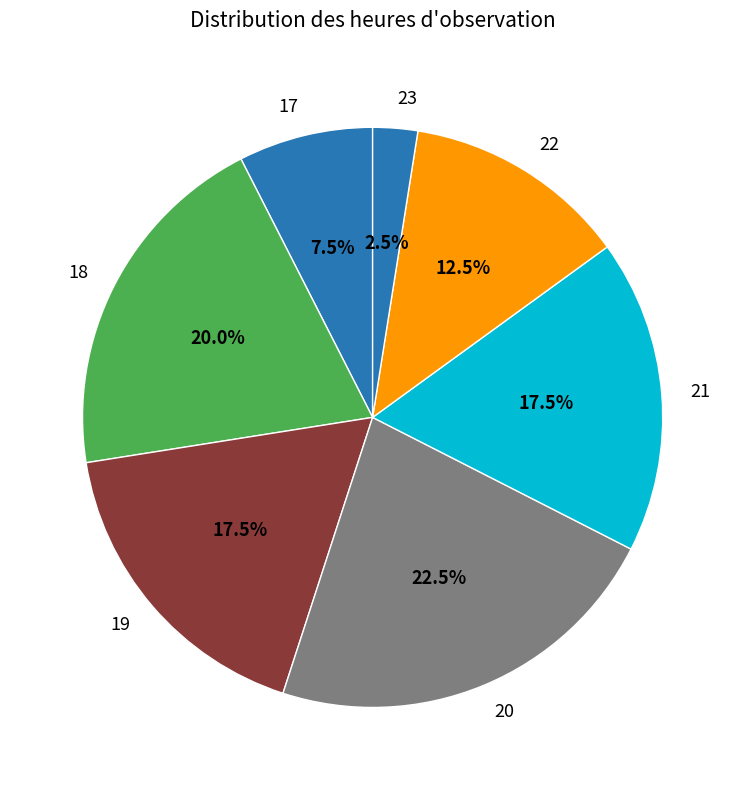

Which slice is the smallest?

23